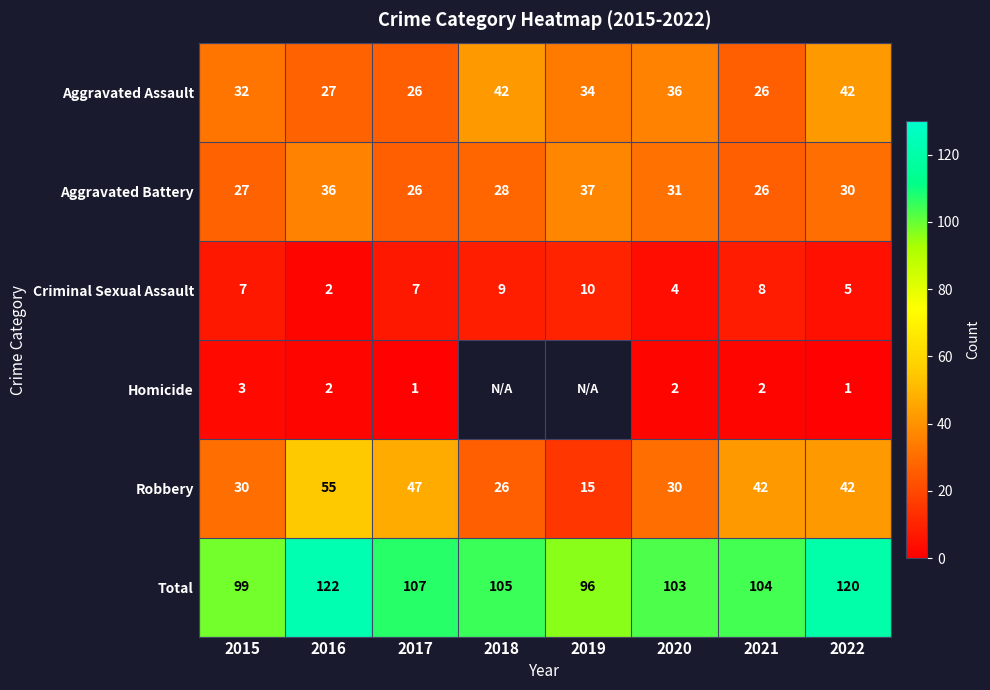

True or false: Criminal Sexual Assault has a value of 10.0 at 2019.

True